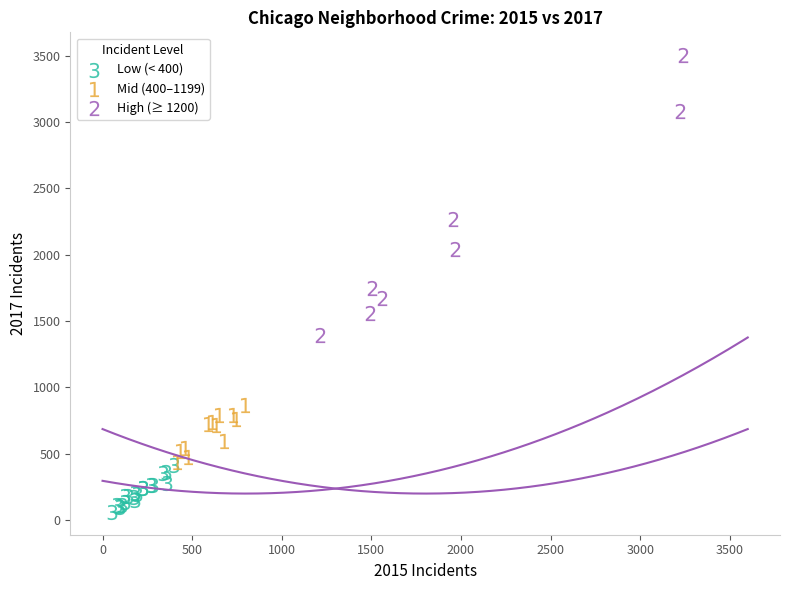

Which series reaches the minimum Y coordinate?

Low (< 400)